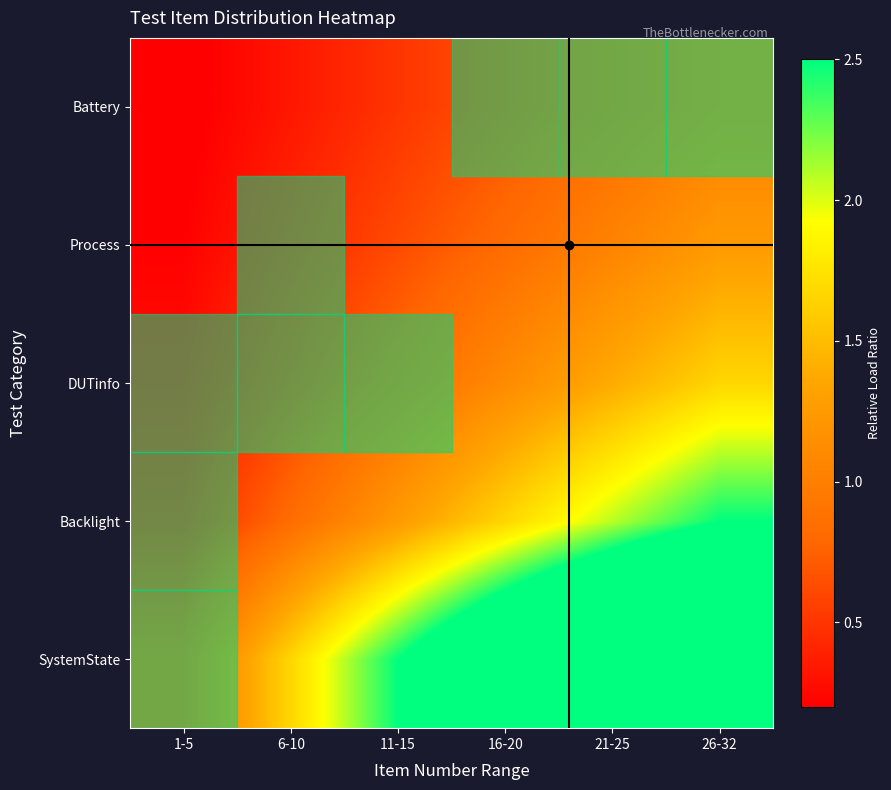

At how many categories does at least one series exceed 0?

6